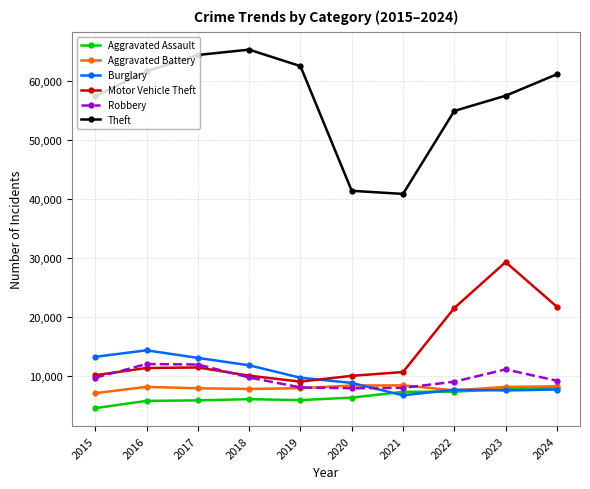

Which series has the largest range (max minus min)?

Theft